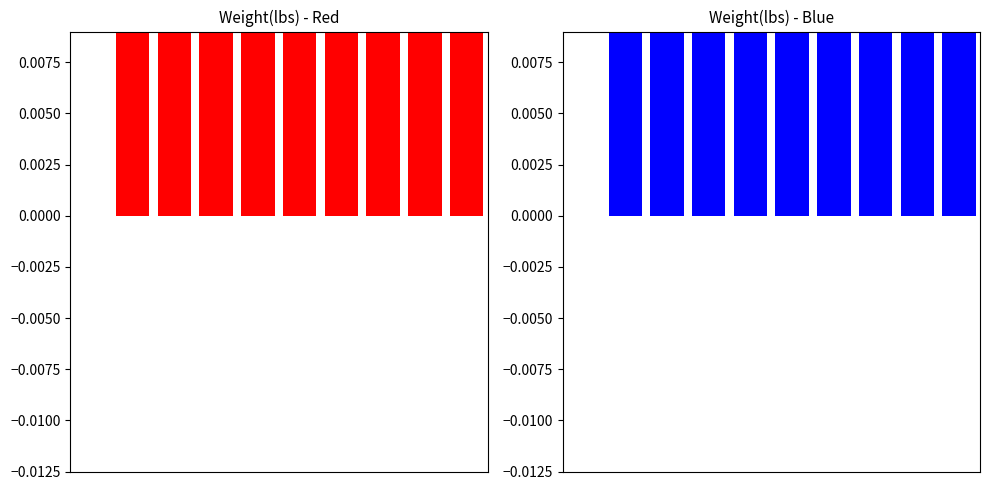

Which has a higher value, 6 or 8?

8